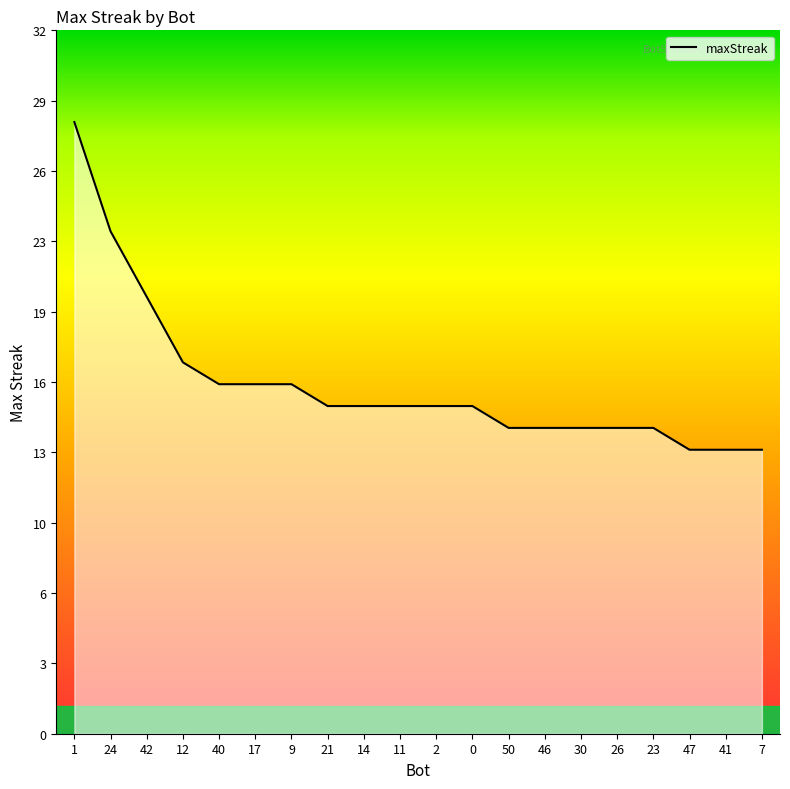

Is this an area chart (filled region under the line)?

Yes